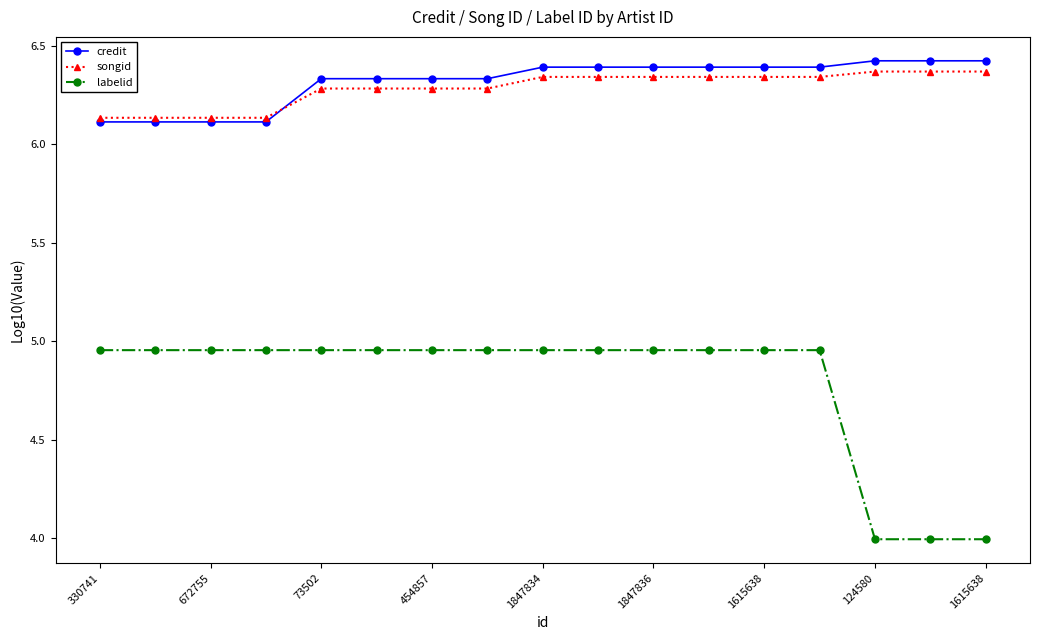

What is the smallest value displayed?

4.0